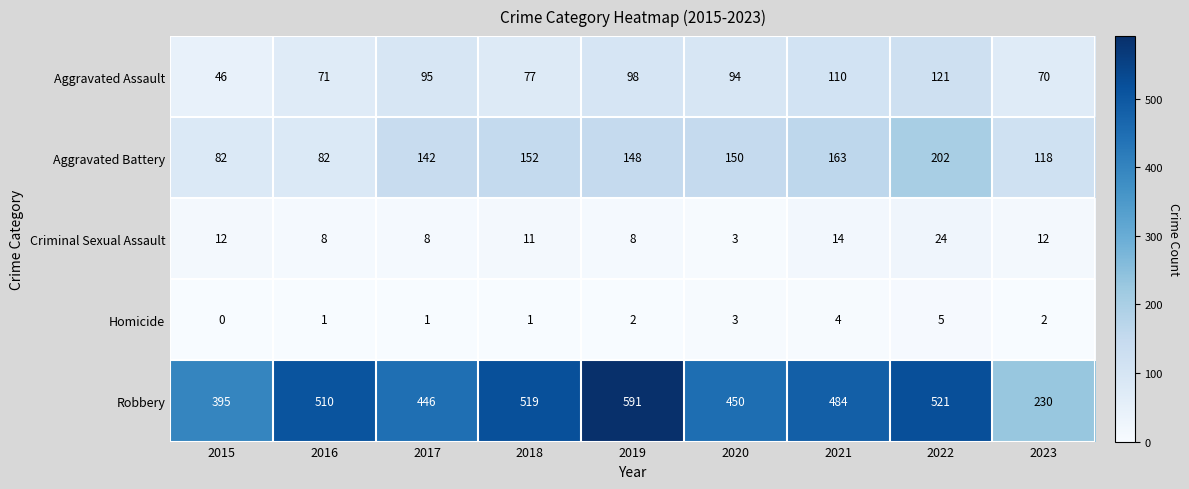

True or false: Homicide has a value of 1 at 2017.

True